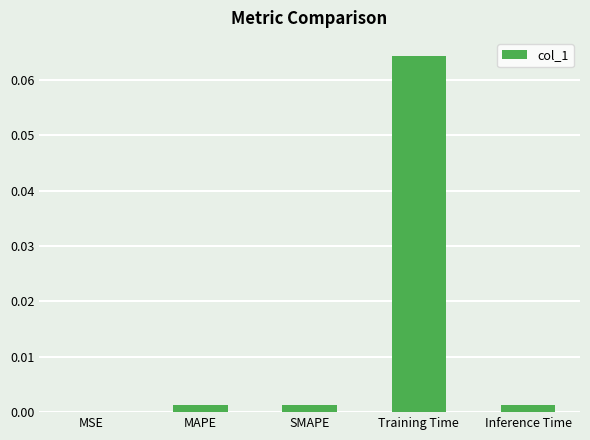

Which category has the highest value across all series?

Training Time